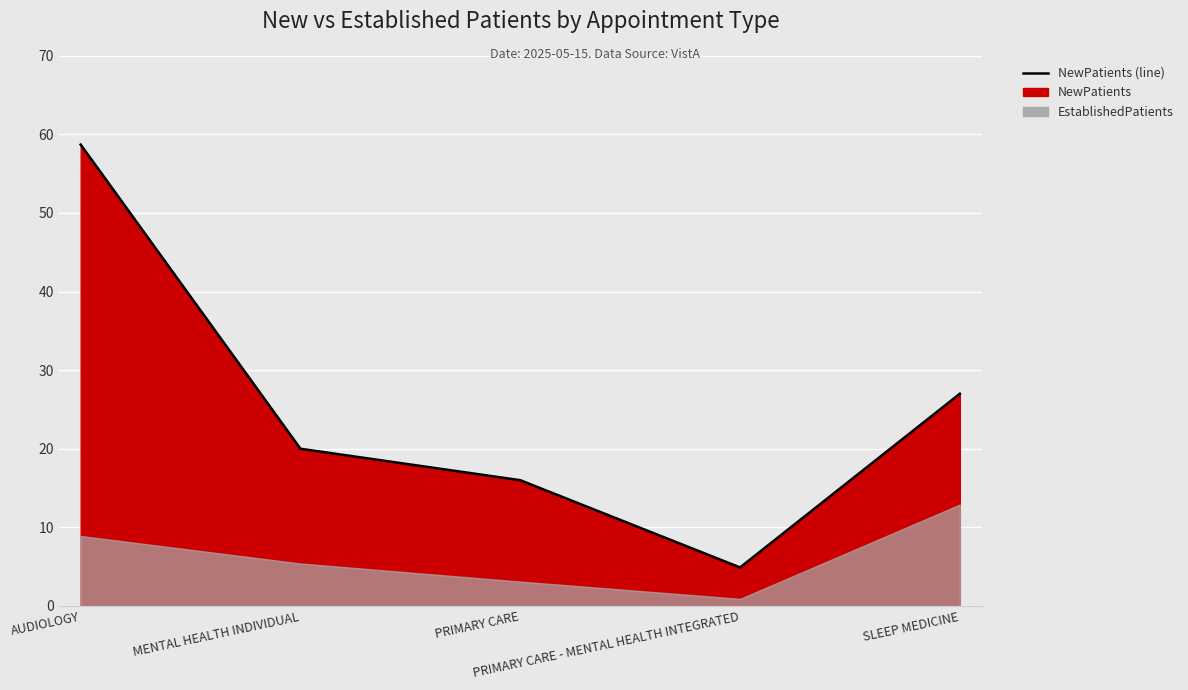

At which category does the data reach its first local valley?

PRIMARY CARE - MENTAL HEALTH INTEGRATED